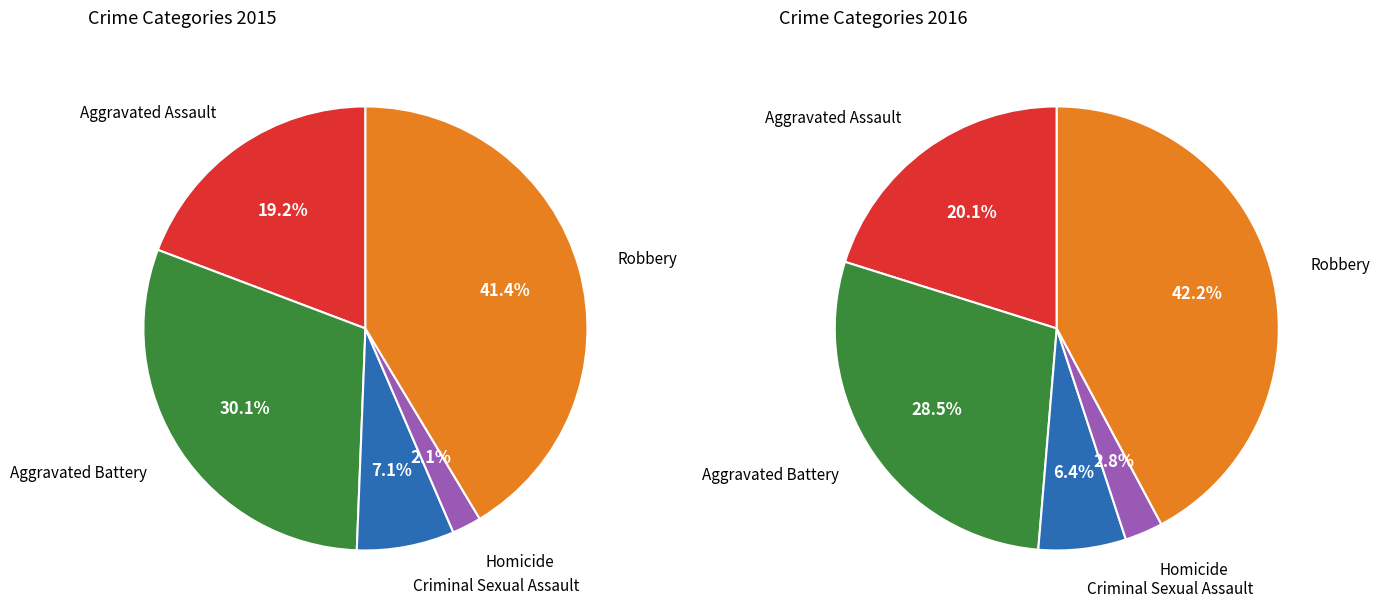

Which slice is the largest?

Robbery